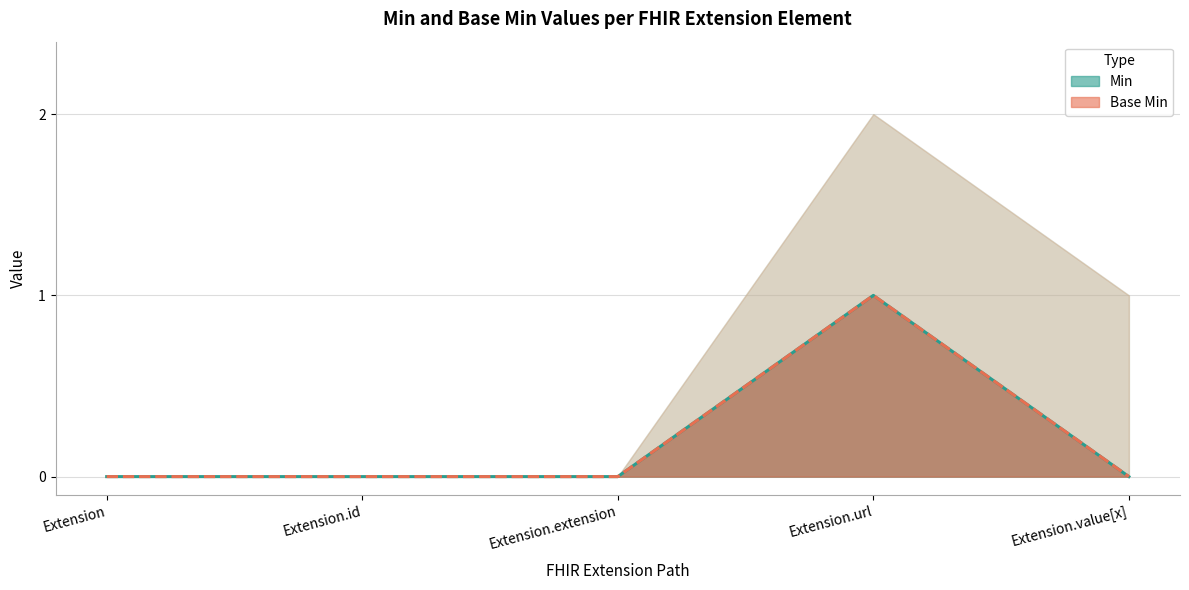

Between Extension.id and Extension.url, which series saw the biggest shift?

Min